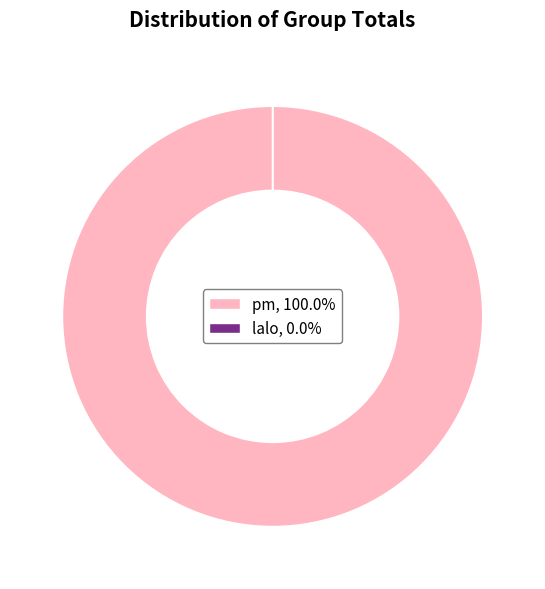

Is pm, 100.0% the majority of the pie?

Yes